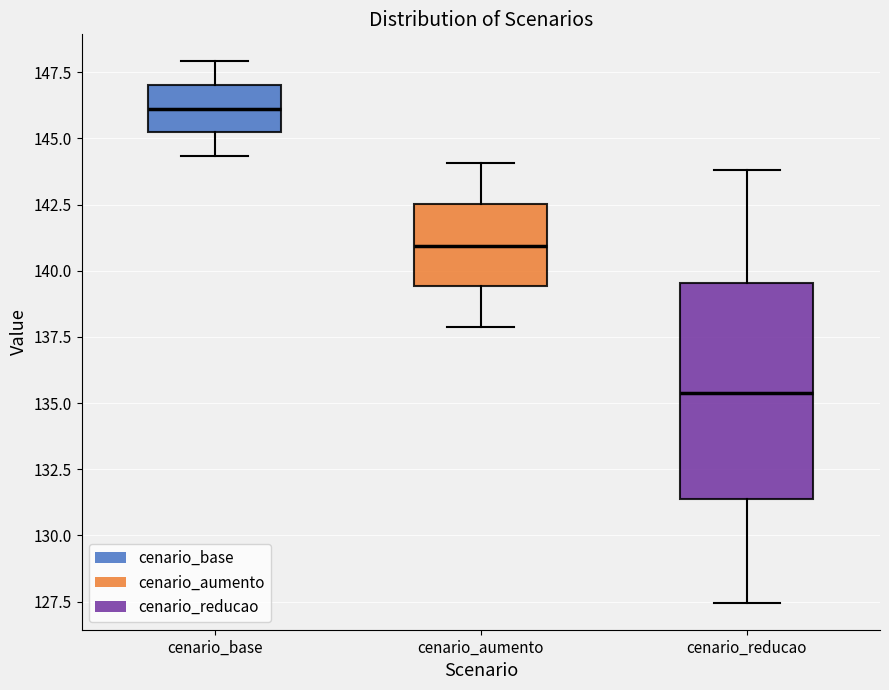

Comparing the boxes themselves (not the whiskers), which one is the tallest?

cenario_reducao